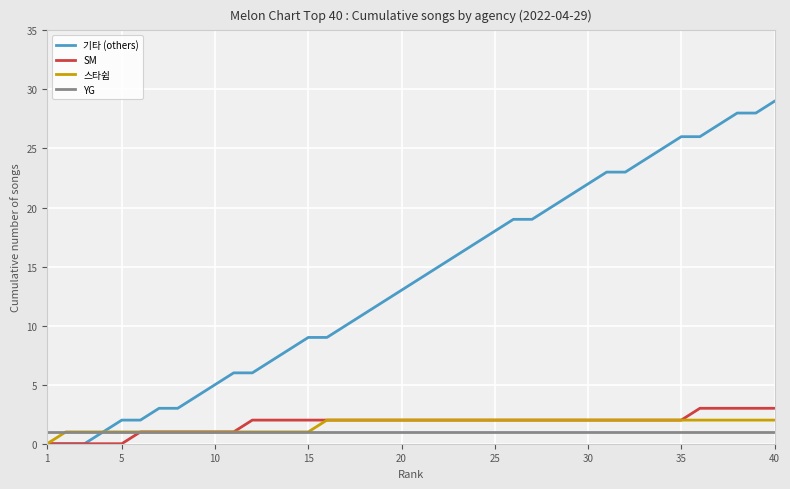

True or false: YG has more than 0 interior local peaks.

False